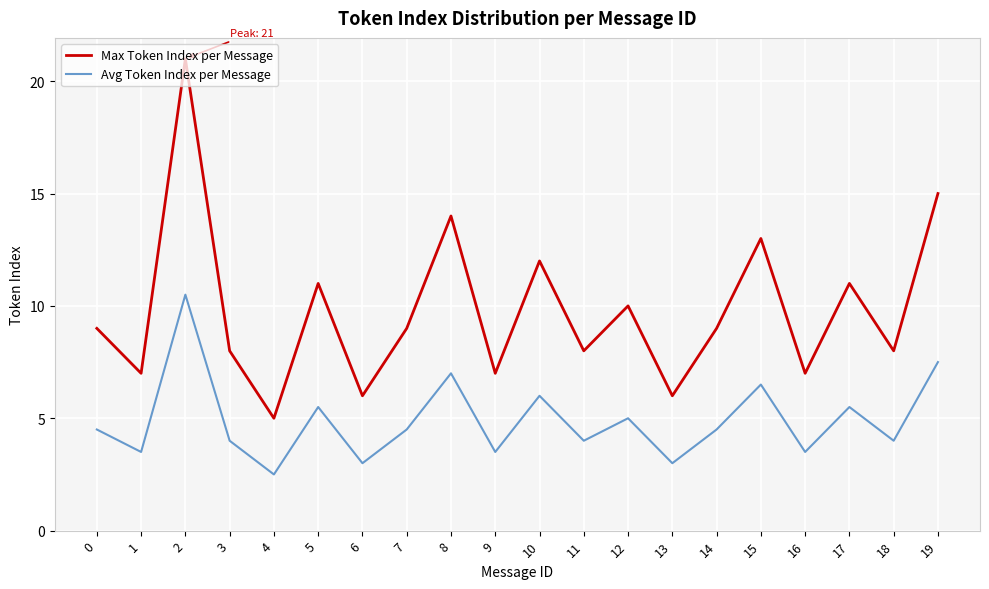

At 1, list the series in order from smallest to largest.

Avg Token Index per Message, Max Token Index per Message